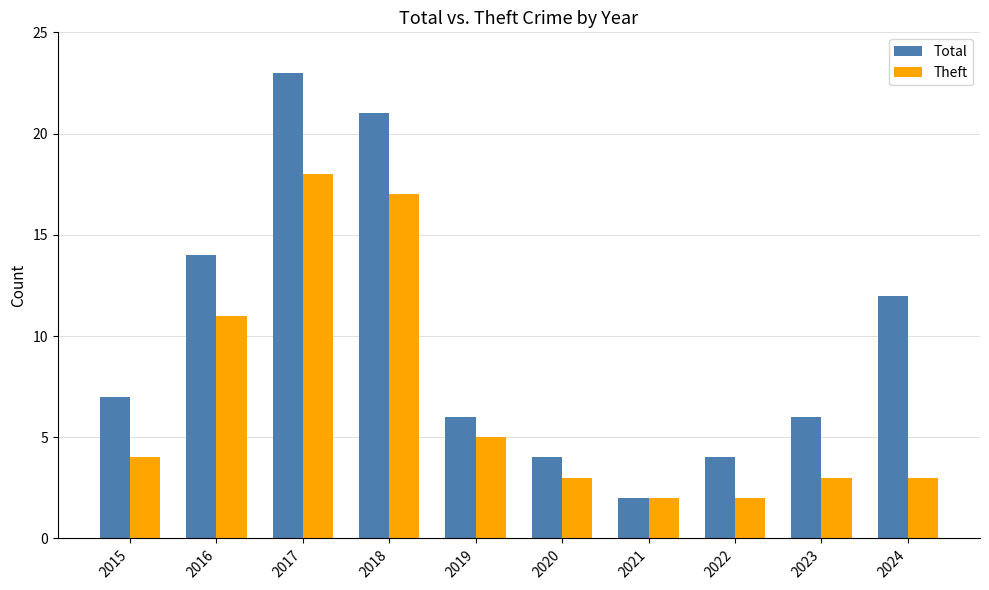

What is the average value of the Total series?

10